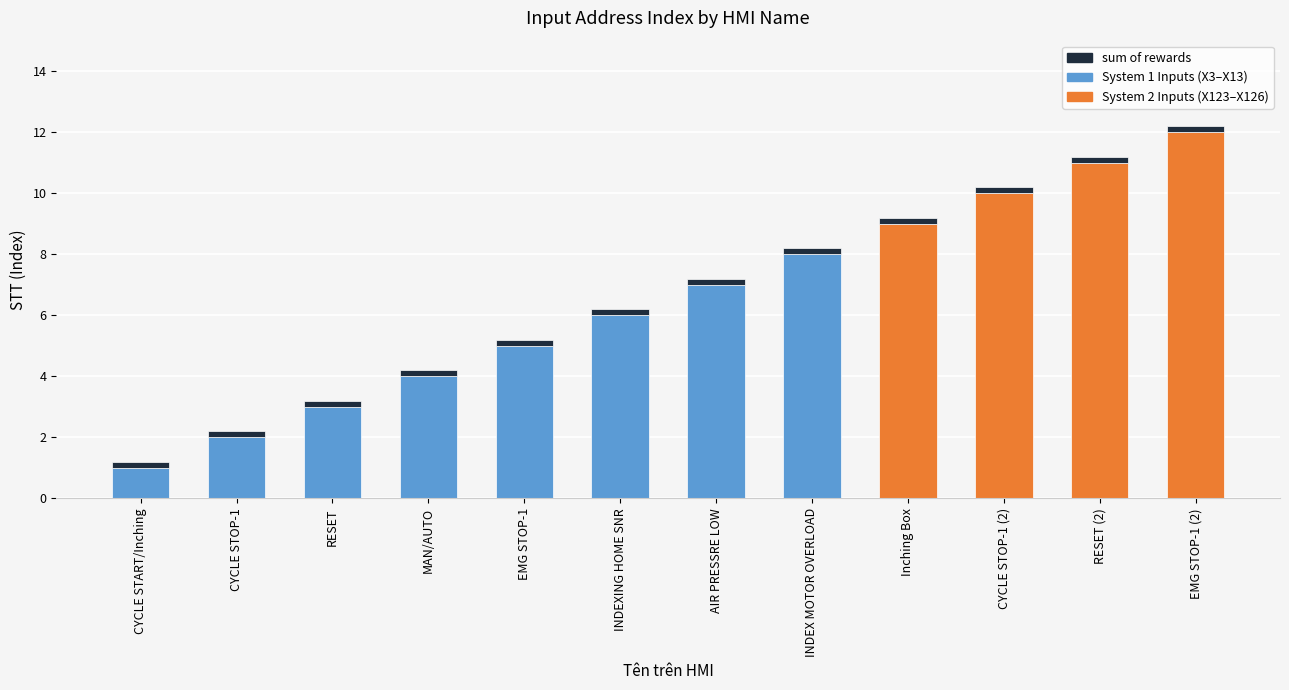

At which category is the sum across all series the highest?

EMG STOP-1 (2)